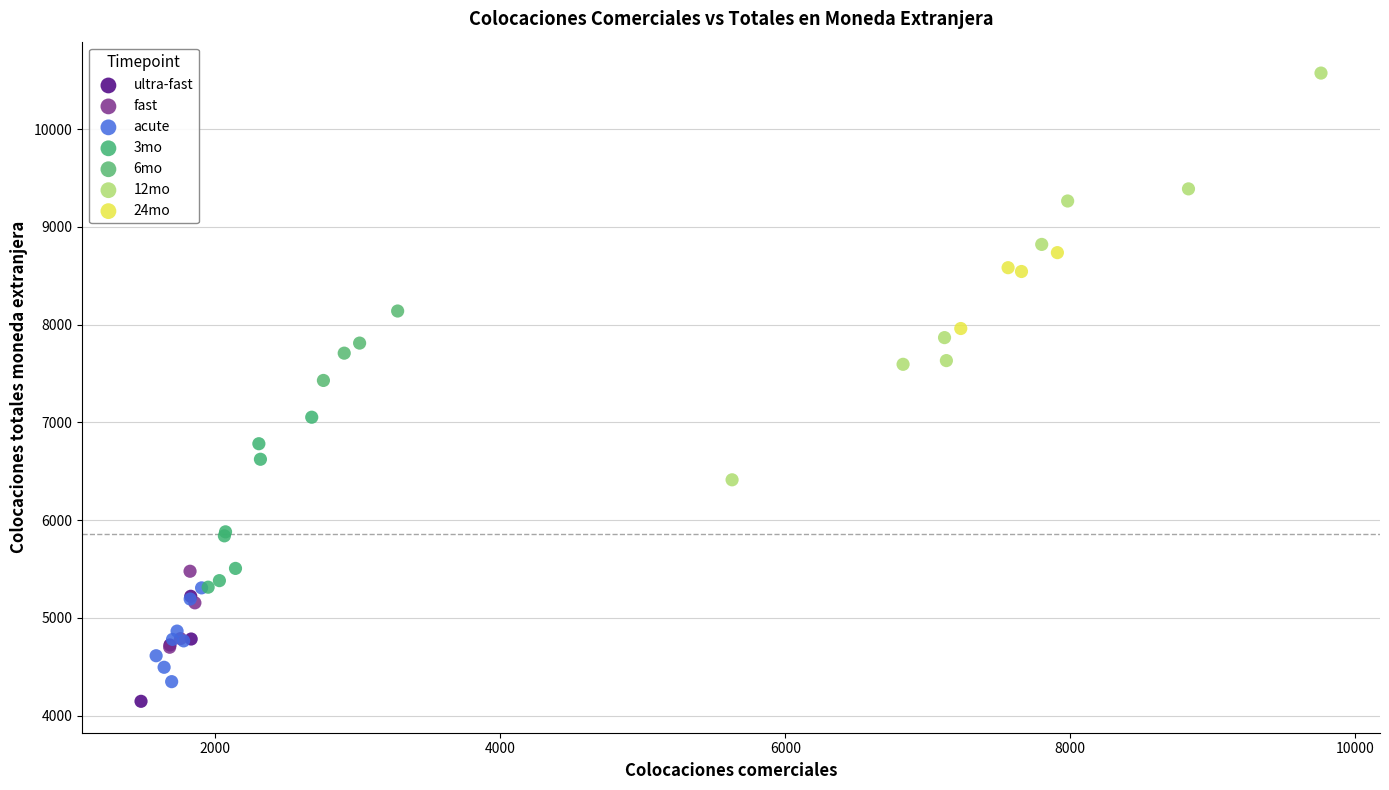

Which series reaches the minimum Y coordinate?

ultra-fast